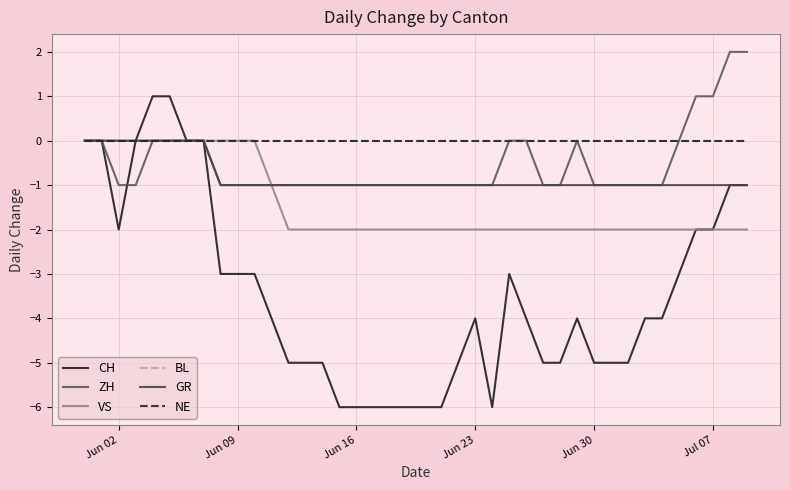

Reading left to right, transcribe all the data shown in this chart.

CH: 0	0	-2	0	1	1	0	0	-3	-3	-3	-4	-5	-5	-5	-6	-6	-6	-6	-6	-6	-6	-5	-4	-6	-3	-4	-5	-5	-4	-5	-5	-5	-4	-4	-3	-2	-2	-1	-1
ZH: 0	0	-1	-1	0	0	0	0	-1	-1	-1	-1	-1	-1	-1	-1	-1	-1	-1	-1	-1	-1	-1	-1	-1	0	0	-1	-1	0	-1	-1	-1	-1	-1	0	1	1	2	2
VS: 0	0	0	0	0	0	0	0	0	0	0	-1	-2	-2	-2	-2	-2	-2	-2	-2	-2	-2	-2	-2	-2	-2	-2	-2	-2	-2	-2	-2	-2	-2	-2	-2	-2	-2	-2	-2
BL: 0	0	0	0	0	0	0	0	0	0	0	0	0	0	0	0	0	0	0	0	0	0	0	0	0	0	0	0	0	0	0	0	0	0	0	0	0	0	0	0
GR: 0	0	0	0	0	0	0	0	-1	-1	-1	-1	-1	-1	-1	-1	-1	-1	-1	-1	-1	-1	-1	-1	-1	-1	-1	-1	-1	-1	-1	-1	-1	-1	-1	-1	-1	-1	-1	-1
NE: 0	0	0	0	0	0	0	0	0	0	0	0	0	0	0	0	0	0	0	0	0	0	0	0	0	0	0	0	0	0	0	0	0	0	0	0	0	0	0	0